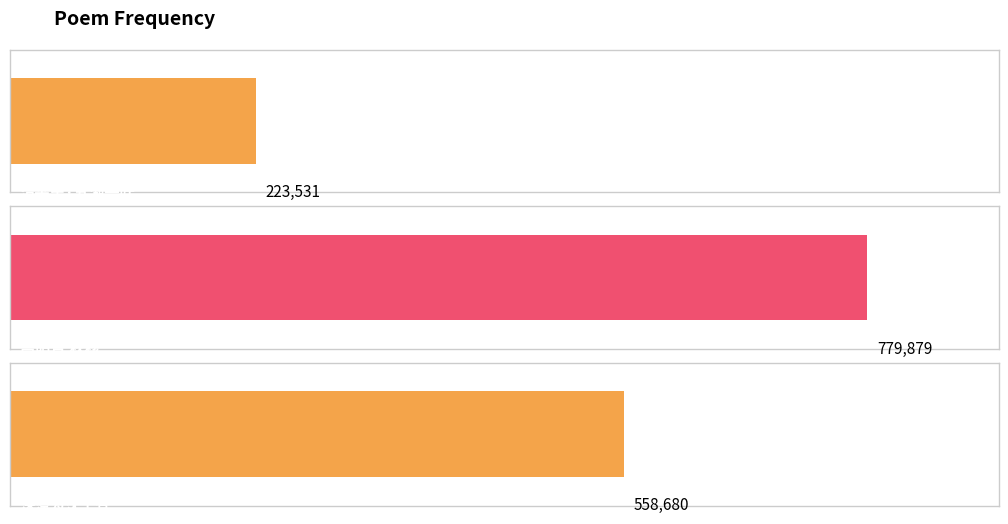

Rank the categories by value from lowest to highest.

清平乐·五湖一叶, 洙泾为沈士登题盛子昭画时在五湖一苇舟, 高阳台 秋杪过张伯冶五湖一角山房，即用壁间芙初韵赋赠